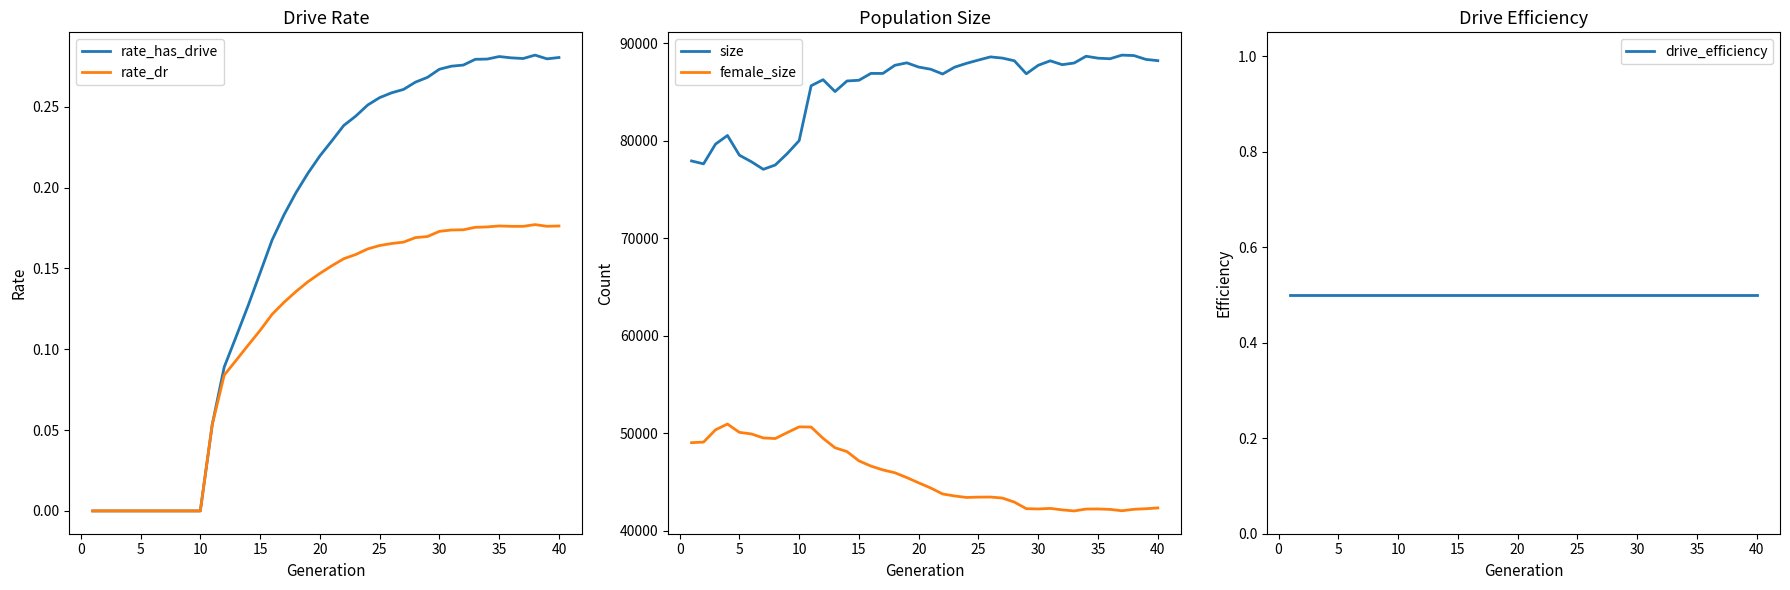

The rate_dr series shows 0.1 at 25. True or false?

False